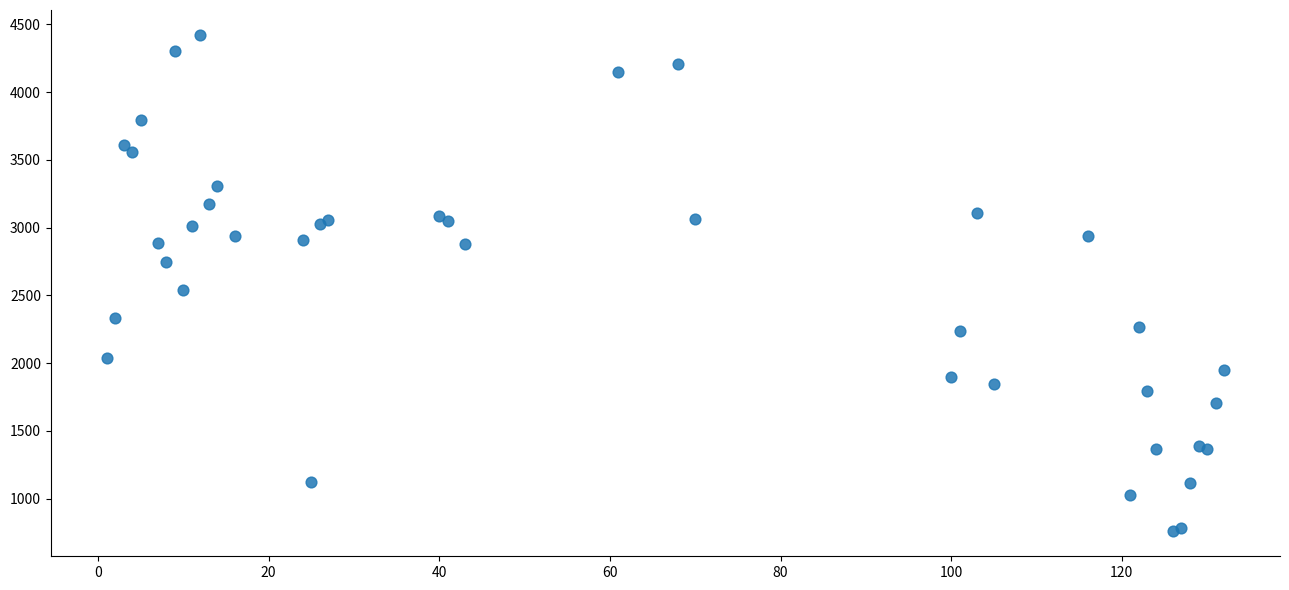

What Y value in the scatter plot is closest to 2590?

2543